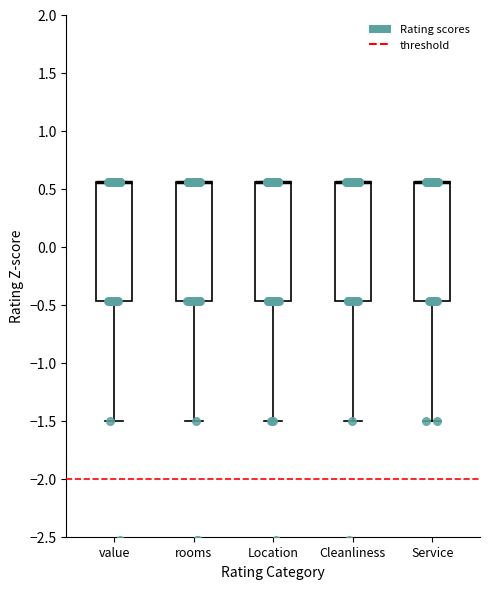

Reading left to right, read every box against the y-axis: the position of its median line, the range the box covers, and the ends of its whiskers. The values are not printed on the chart, so give them approximately, as read against the axis.

value: median 0.55 (drawn on the box's upper edge), box -0.45 to 0.55, whiskers -1.50 to 0.55
rooms: median 0.55 (drawn on the box's upper edge), box -0.45 to 0.55, whiskers -1.50 to 0.55
Location: median 0.55 (drawn on the box's upper edge), box -0.45 to 0.55, whiskers -1.50 to 0.55
Cleanliness: median 0.55 (drawn on the box's upper edge), box -0.45 to 0.55, whiskers -1.50 to 0.55
Service: median 0.55 (drawn on the box's upper edge), box -0.45 to 0.55, whiskers -1.50 to 0.55